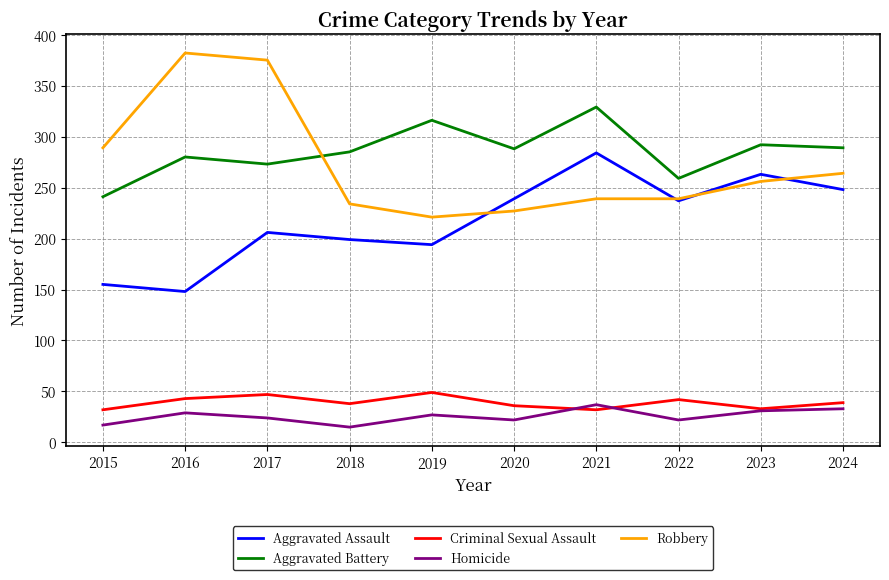

True or false: Robbery and Criminal Sexual Assault cross at least once.

False